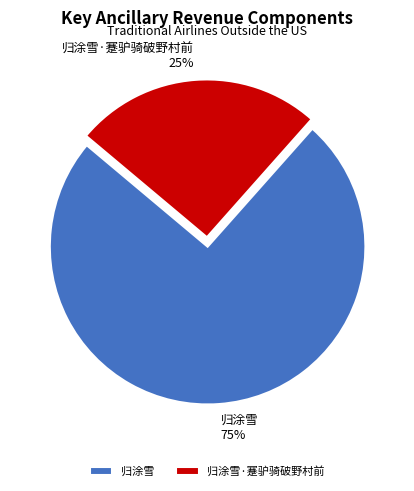

Does any single category account for the majority?

Yes